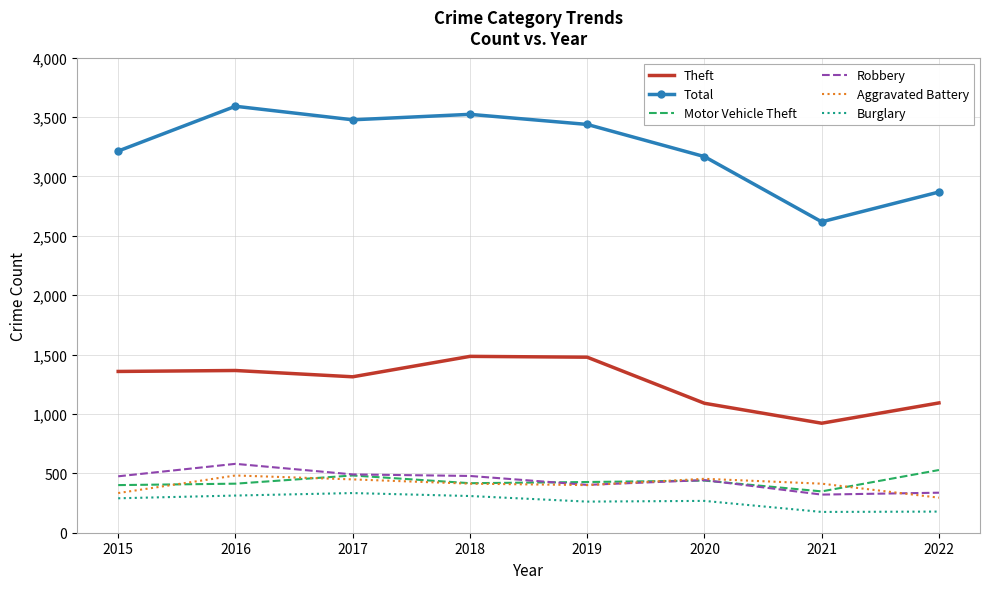

What is the spread (max minus min) of values at 2016?

3278